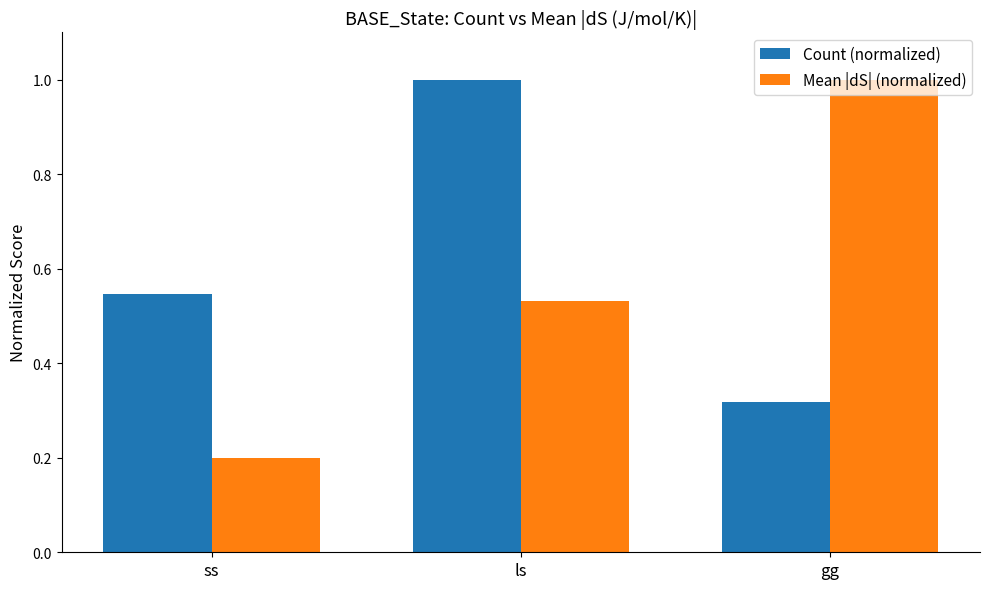

Is it true that Count (normalized) equals 1.0 at ls?

True